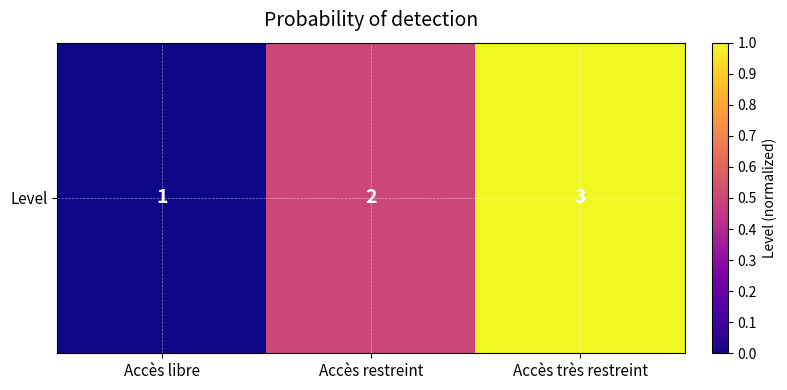

What is the average value?

0.5